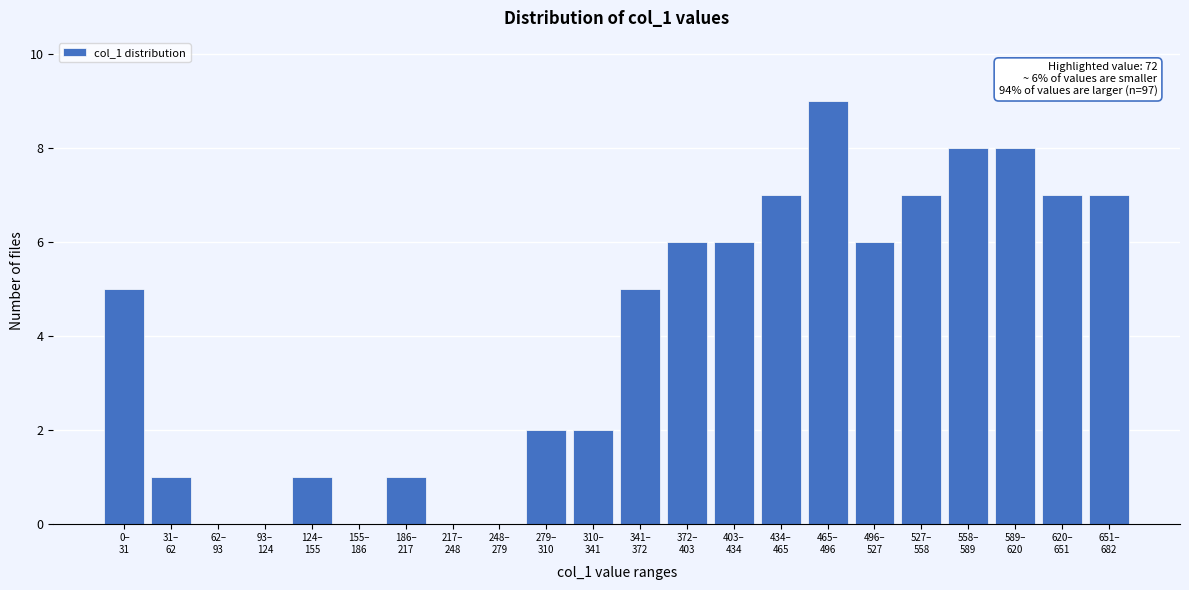

What is the sum of all values?

88